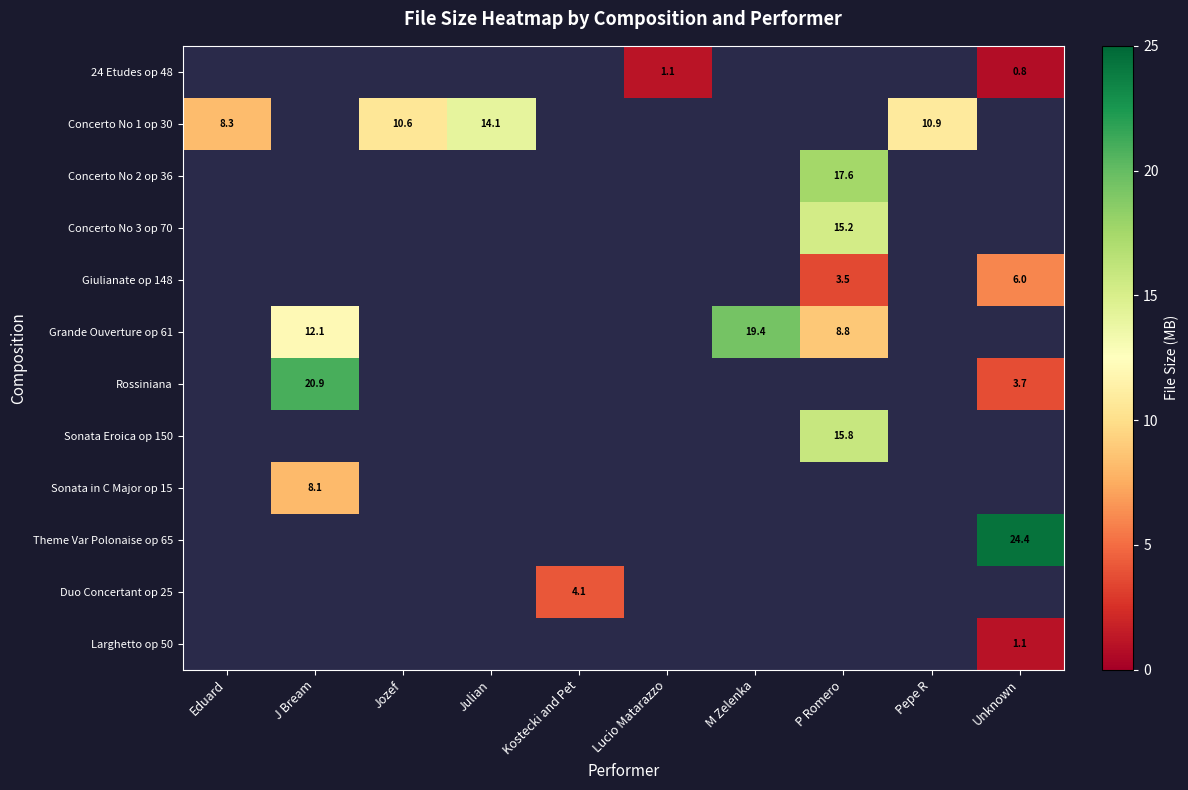

Which label corresponds to the largest value in the chart?

Unknown